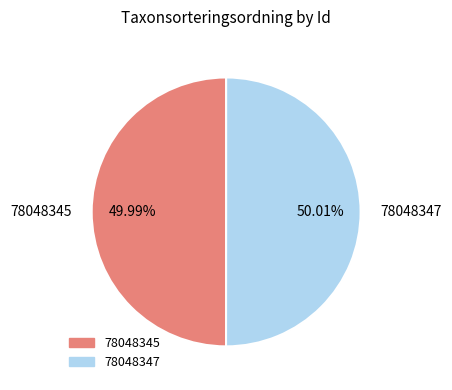

How many segments does this pie chart have?

2